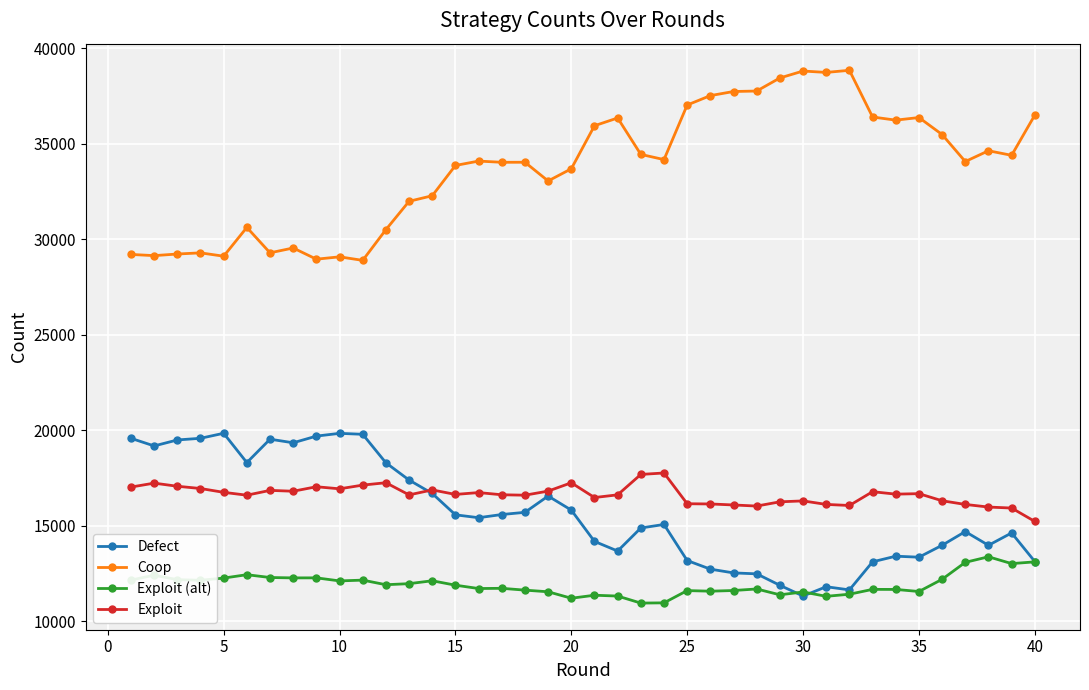

Which series has the largest total across all categories?

Coop